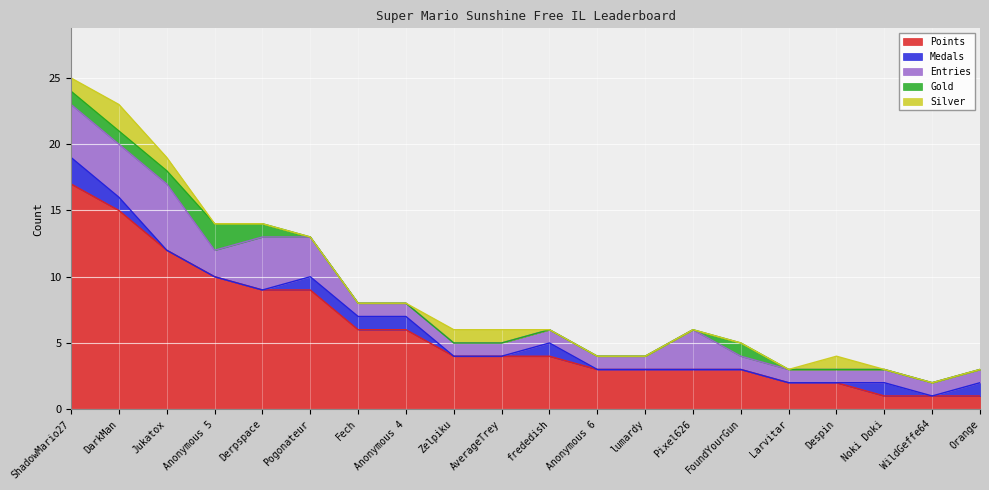

What is the total value across all series at Anonymous 6?

4